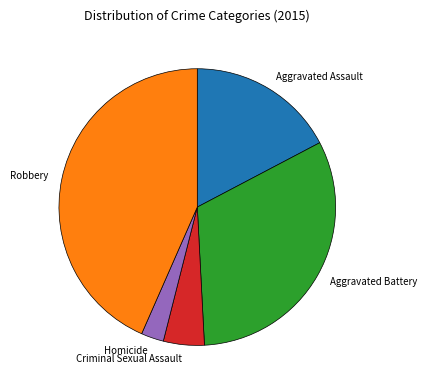

Which slice is the smallest?

Homicide